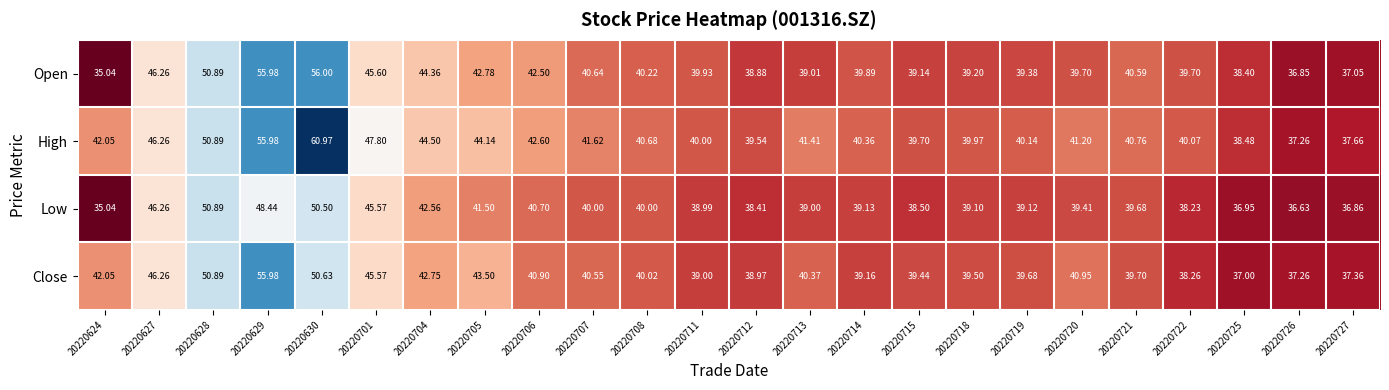

At how many categories does at least one series exceed 52?

2